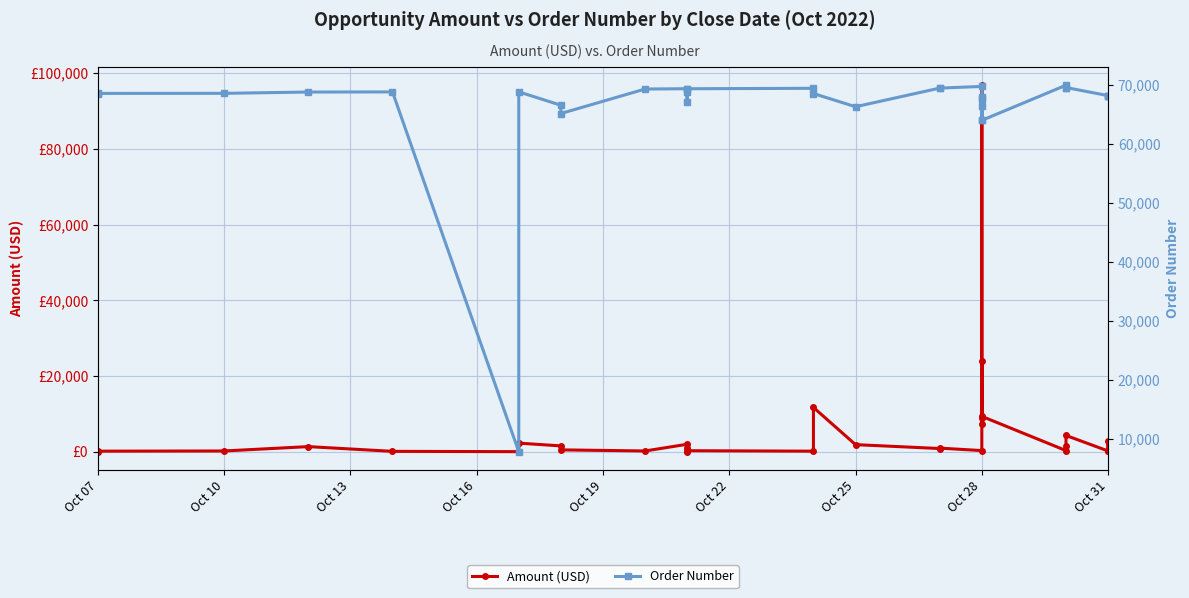

What is the sum of the Amount (USD) values at Oct 28 and Oct 07?

9341.7